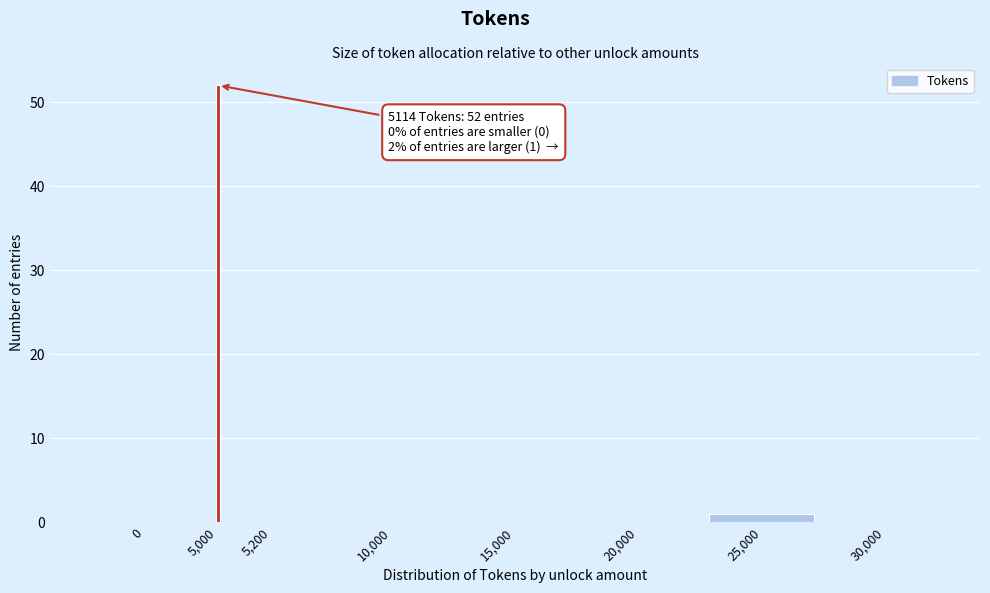

Reading left to right, what are all the values shown in this chart?

0=0	5,000=52	5,200=0	10,000=0	15,000=0	20,000=0	25,000=1	30,000=0